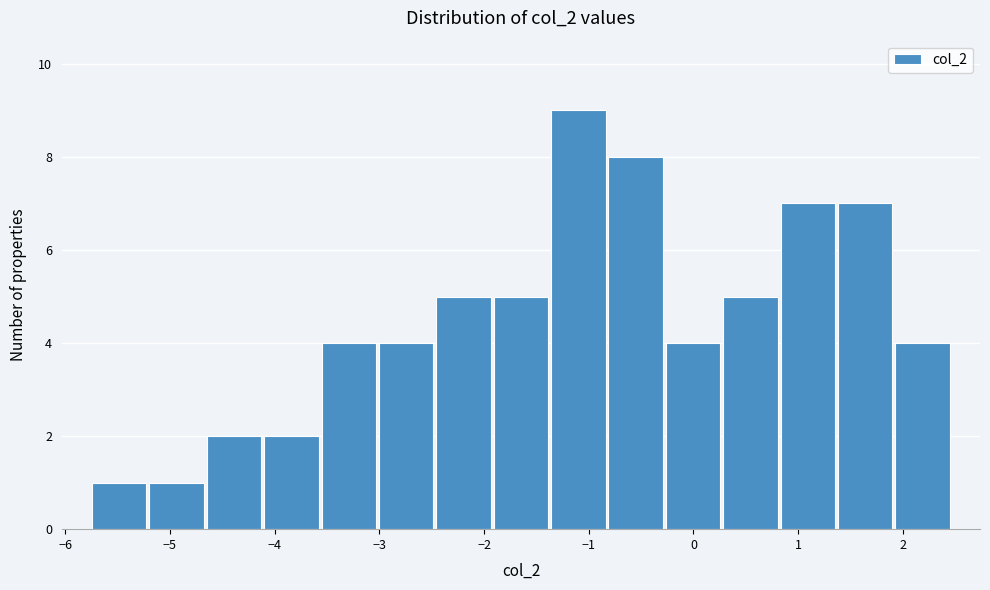

How tall is the bar that spans -5.2 to -4.7 on the x-axis? Neither the bar edges nor the heights are printed on the chart, so give them approximately, as read against the axes.

1